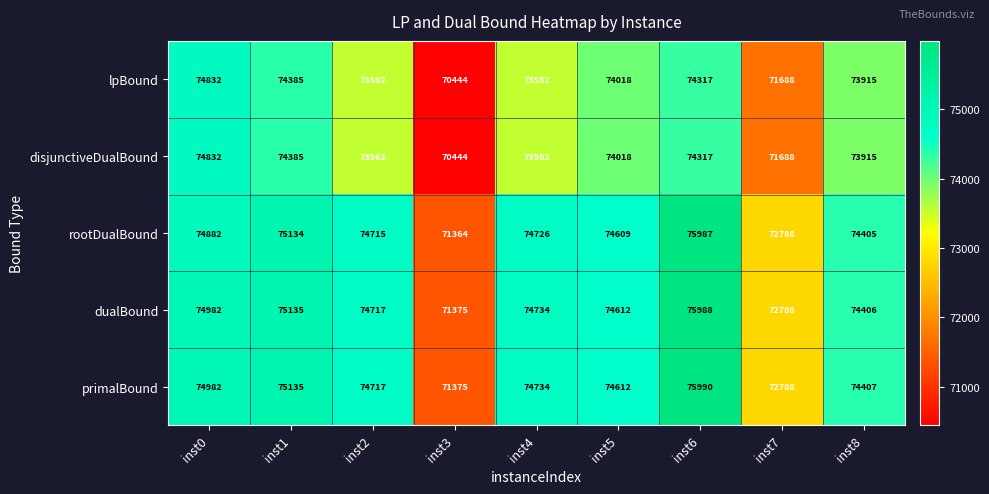

What is the minimum value shown in the chart?

70444